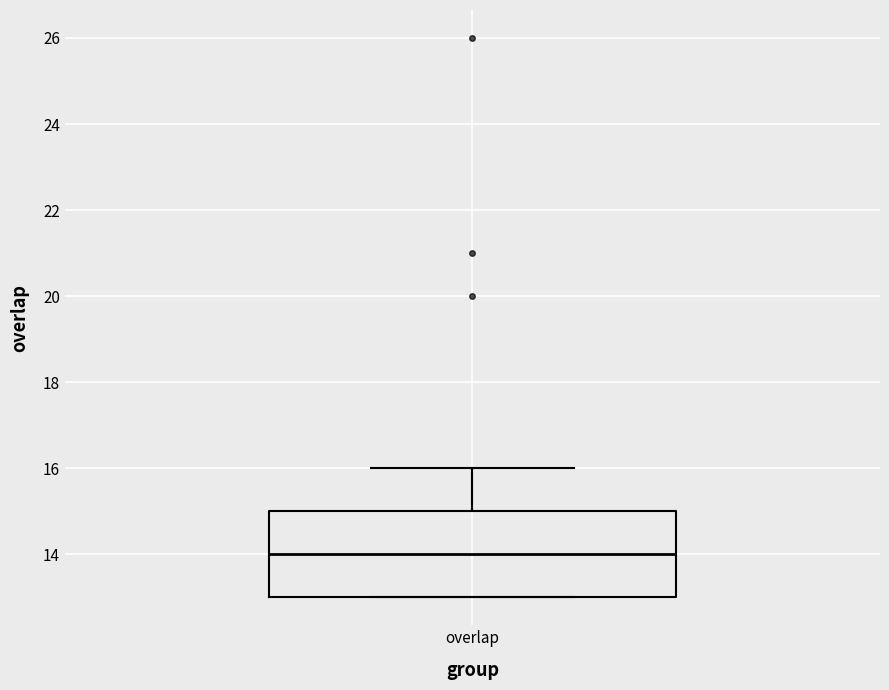

Read this box plot against the y-axis: the position of the median line, the range covered by the box, and the ends of both whiskers. The values are not printed on the chart, so give them approximately, as read against the axis.

median 14, box 13 to 15, whiskers 13 to 16